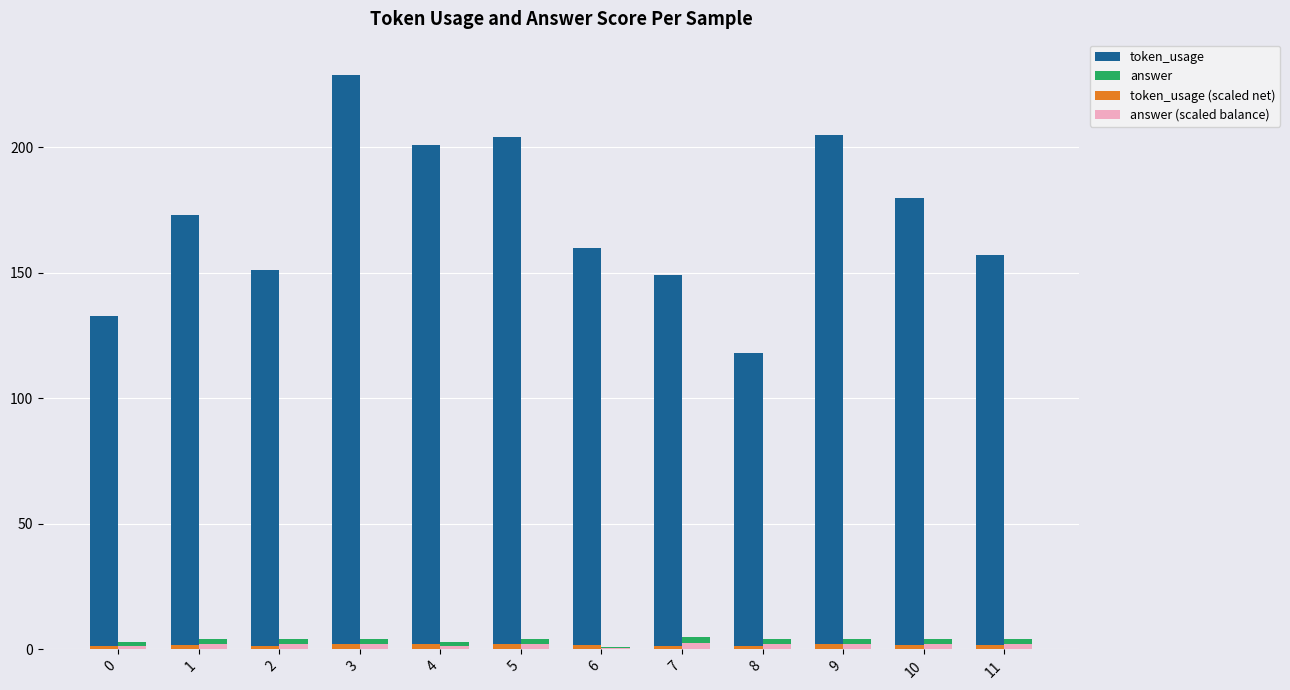

Which series has the largest total across all categories?

token_usage